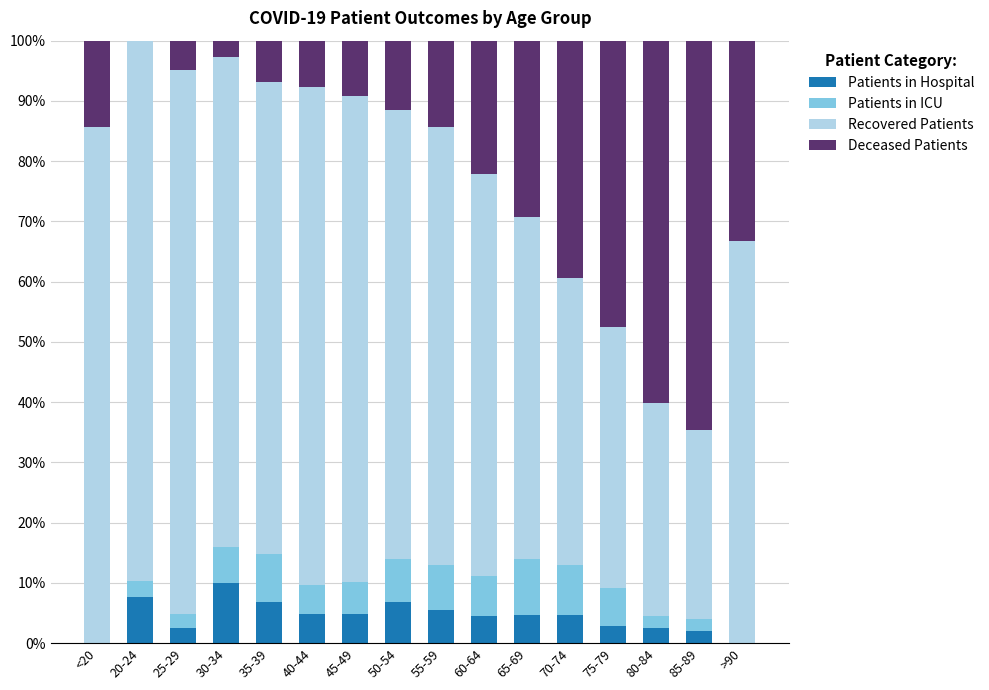

At which label does Patients in Hospital reach its peak?

30-34